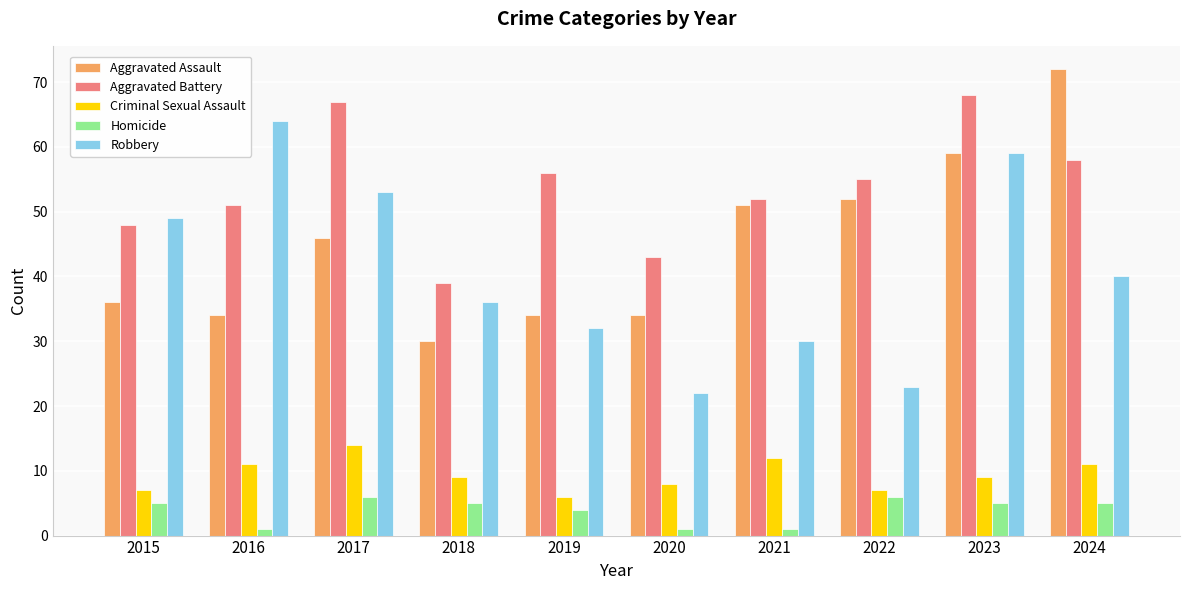

The Homicide series shows 1 at 2020. True or false?

True